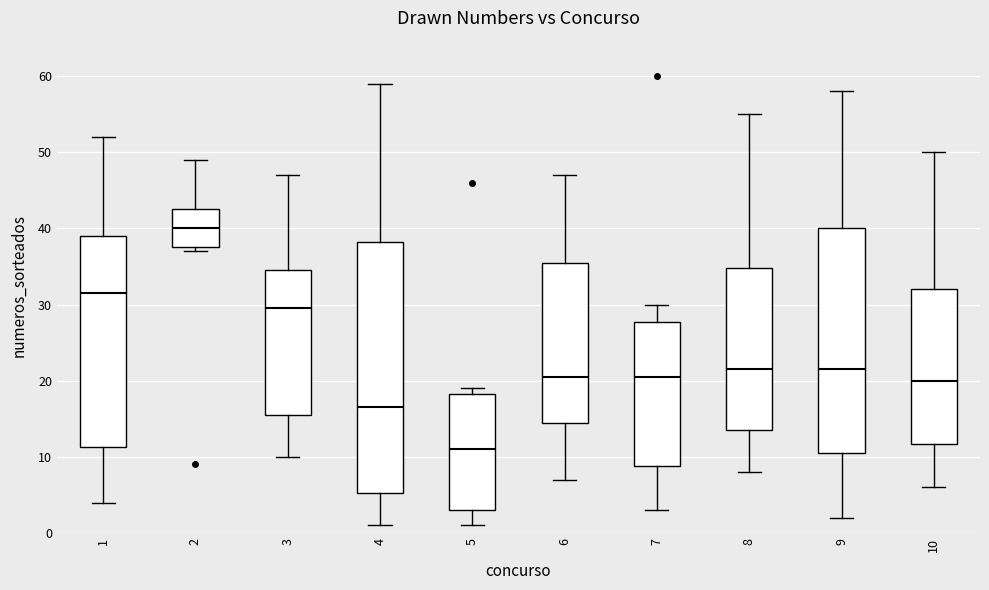

Reading left to right, transcribe this box plot: for each box, give where its median line is, the range the box spans, and where its two whiskers end, as read against the y-axis. The values are not printed on the chart, so give them approximately, as read against the axis.

1: median 32, box 11 to 39, whiskers 4 to 52
2: median 40, box 38 to 43, whiskers 37 to 49
3: median 30, box 16 to 35, whiskers 10 to 47
4: median 17, box 5 to 38, whiskers 1 to 59
5: median 11, box 3 to 18, whiskers 1 to 19
6: median 21, box 15 to 36, whiskers 7 to 47
7: median 21, box 9 to 28, whiskers 3 to 30
8: median 22, box 14 to 35, whiskers 8 to 55
9: median 22, box 11 to 40, whiskers 2 to 58
10: median 20, box 12 to 32, whiskers 6 to 50